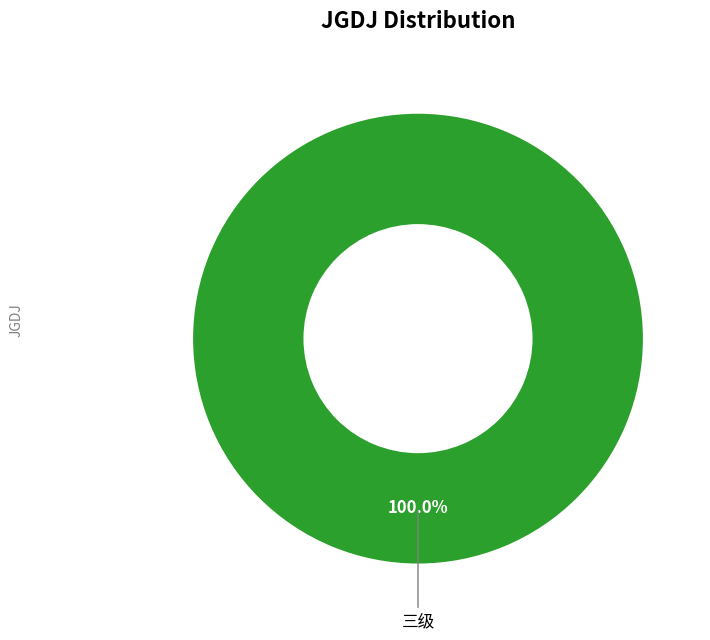

Is there a majority slice in this chart?

Yes